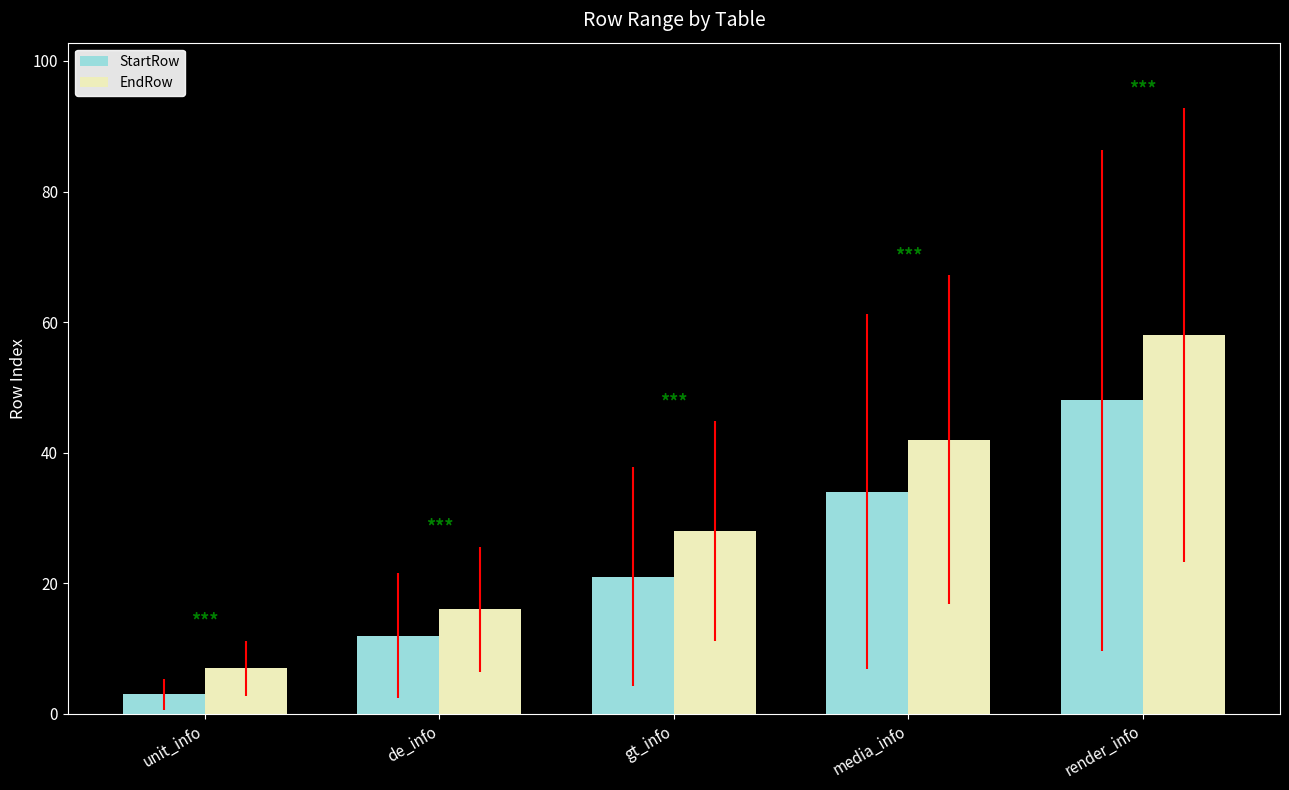

What is the difference between the maximum and second lowest values in the StartRow series?

36